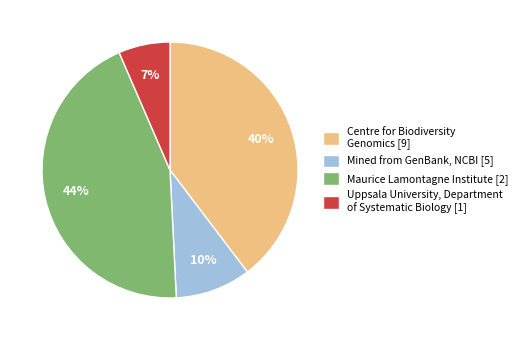

Which category has the smallest portion of the pie?

Uppsala University, Department of Systematic Biology [1]